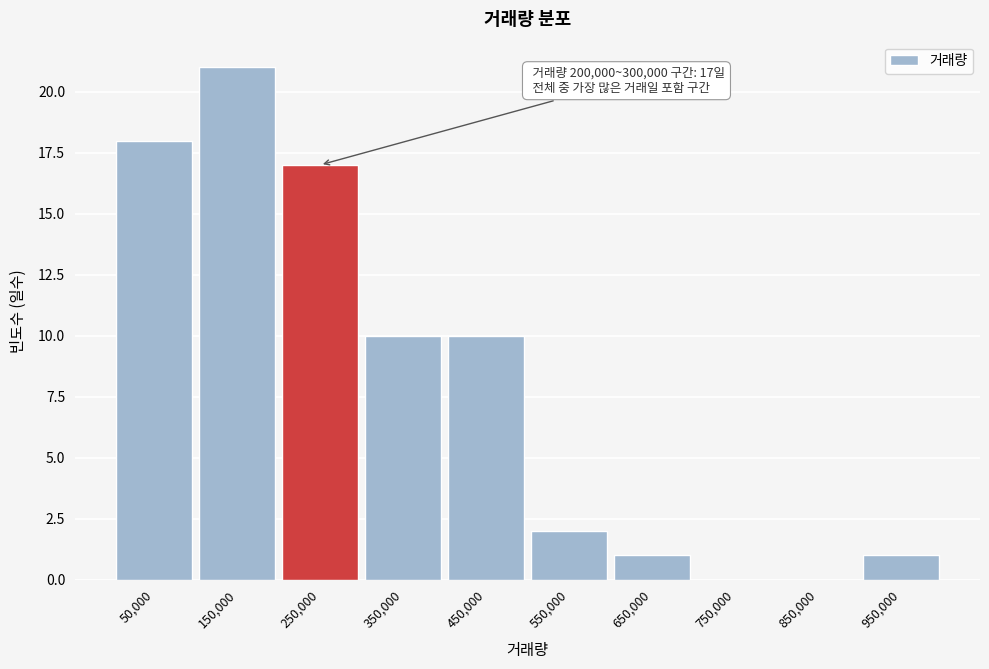

Over which range of the x-axis is the bar tallest?

100000 to 200000